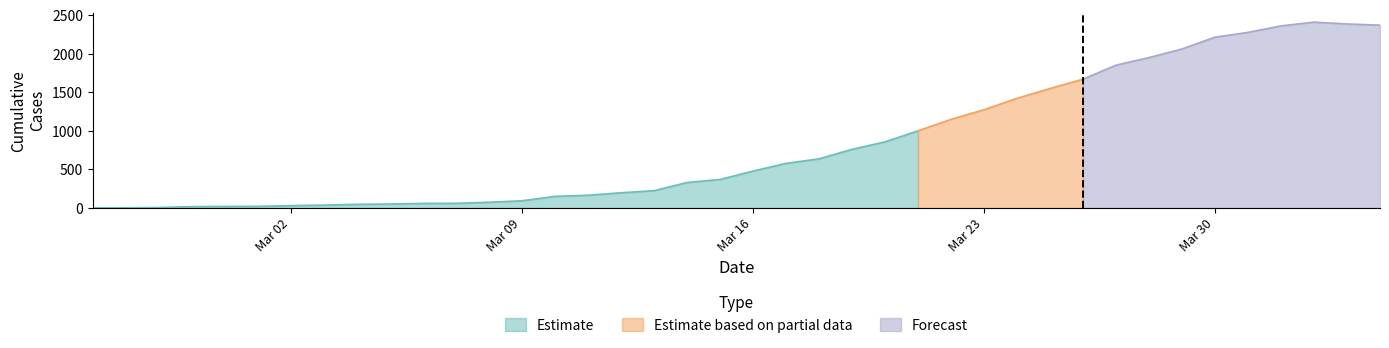

What is the difference between the CH values at 2020-03-15 and 2020-03-29?

1693